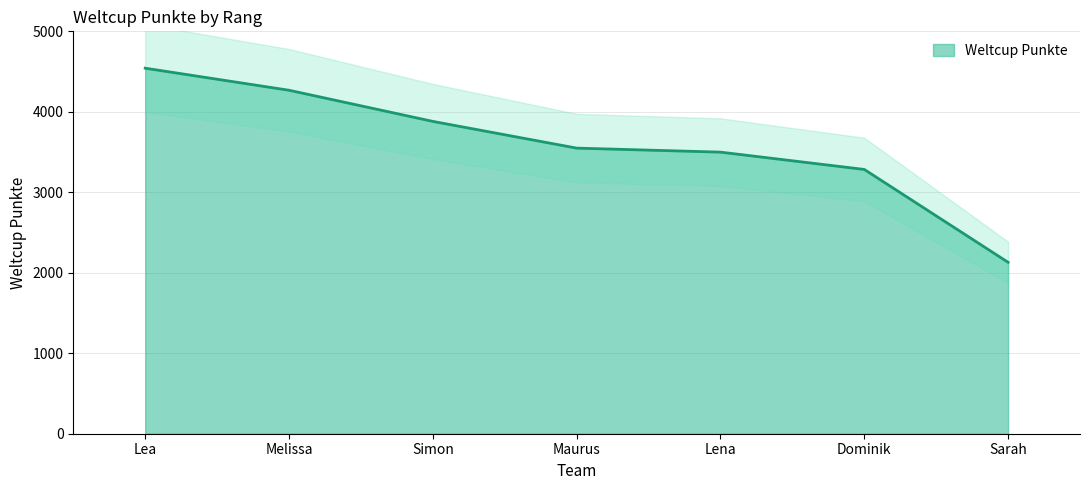

Does the chart display data point markers on the line(s)?

No